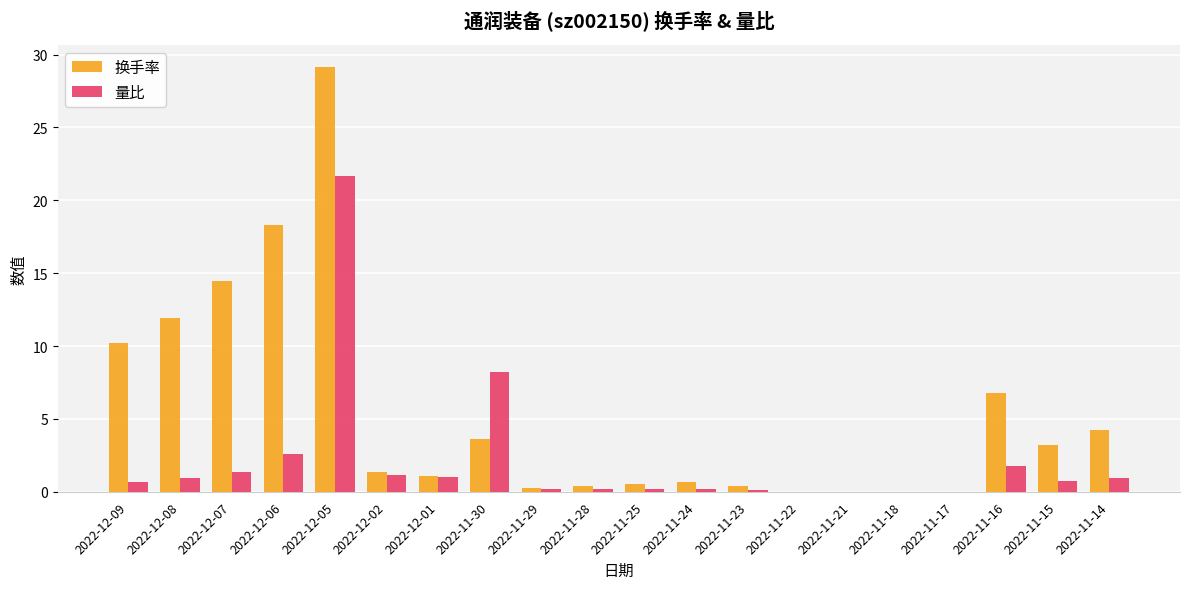

At which label does 量比 reach its peak?

2022-12-05